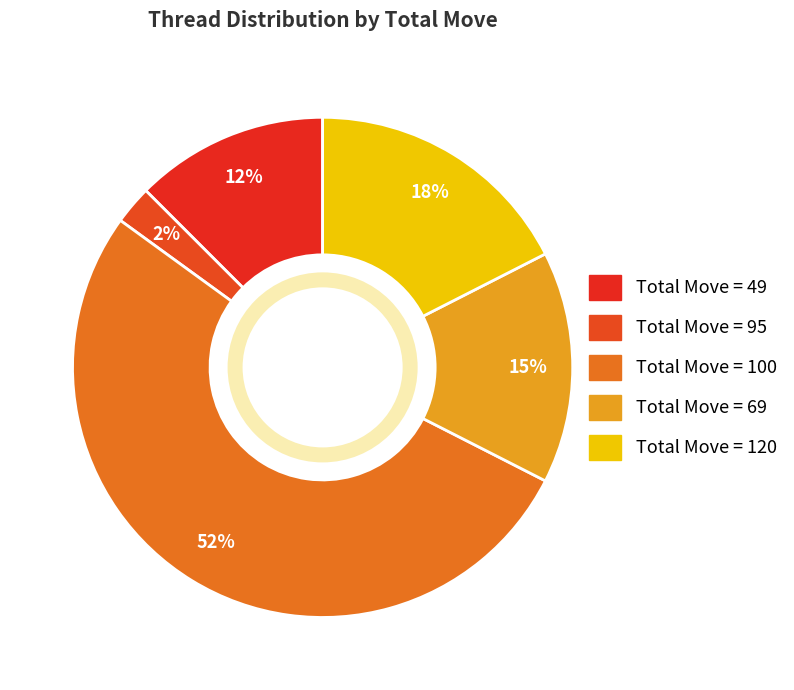

Which category has the smallest portion of the pie?

95